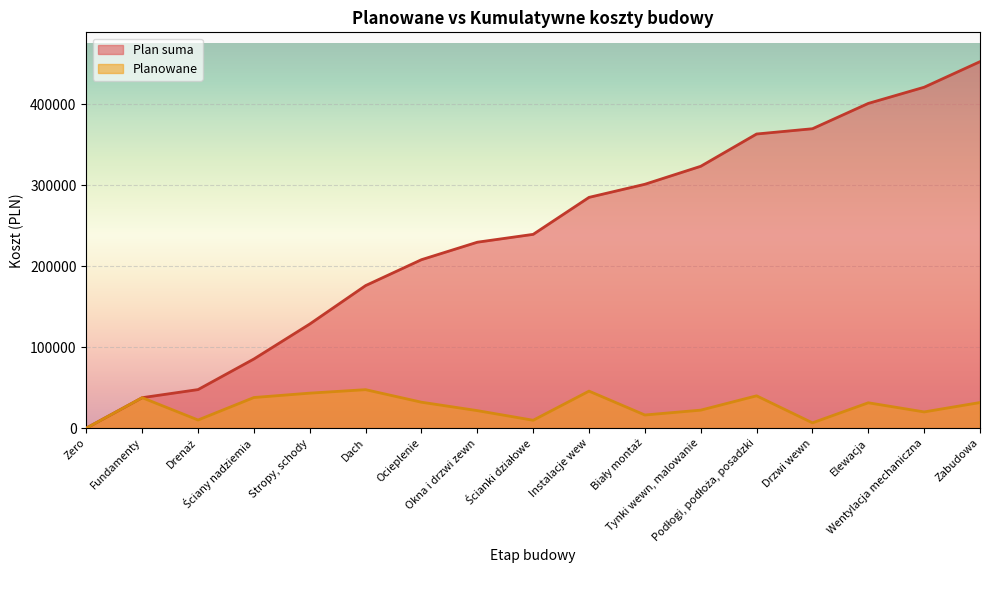

What is the value of the Planowane point at the 17th from the left?

31600